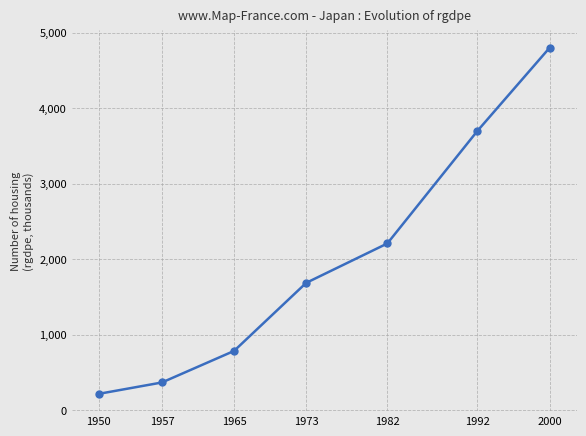

Reading left to right, list all the values displayed in this chart.

217900.8	368275.0	785835.1	1687001.8	2208583.5	3700000.0	4800000.0